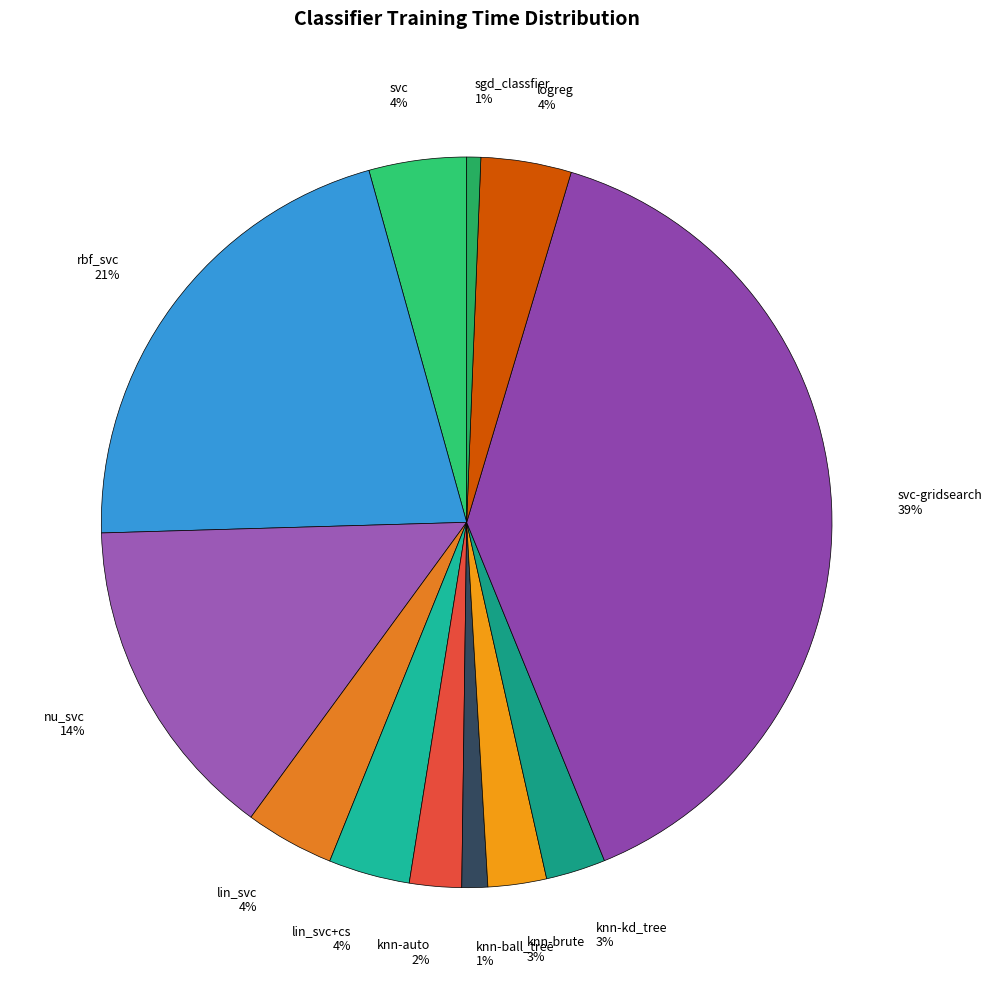

Do svc-gridsearch 39% and rbf_svc 21% together represent more than half of the pie?

Yes